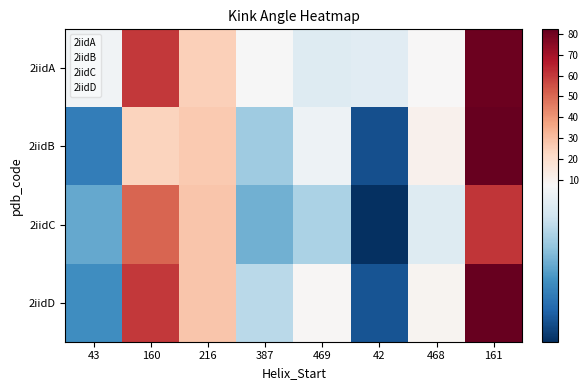

Reading right to left, transcribe all the data shown in this chart.

2iidA: 161=80.7	468=7.3	42=6.6	469=6.5	387=7.2	216=24.8	160=60.1	43=7.1
2iidB: 161=82.2	468=10.7	42=2.5	469=7.0	387=5.3	216=26.8	160=23.8	43=3.6
2iidC: 161=60.8	468=6.5	42=1.9	469=5.6	387=4.7	216=27.8	160=51.2	43=4.5
2iidD: 161=82.0	468=9.6	42=2.6	469=8.2	387=5.8	216=28.0	160=60.1	43=3.9